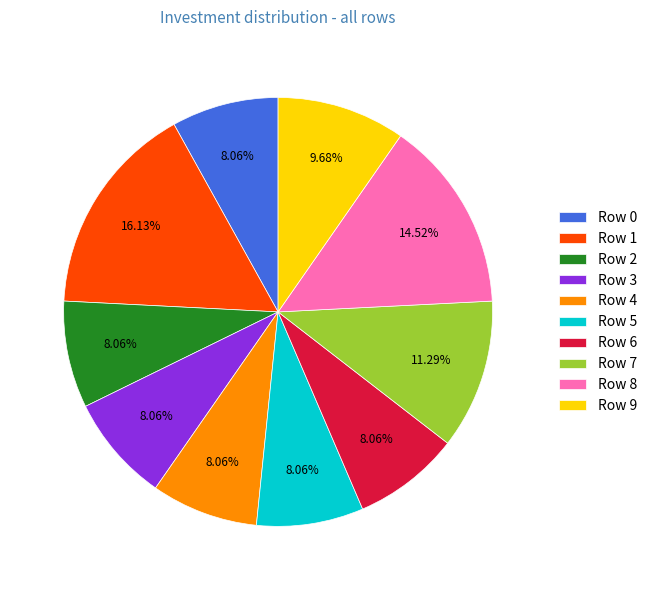

How many segments does this pie chart have?

10